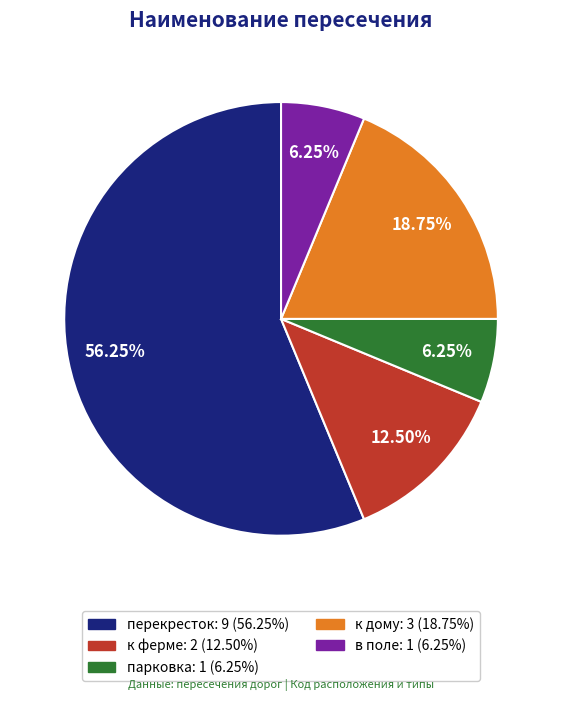

How many segments does this pie chart have?

5